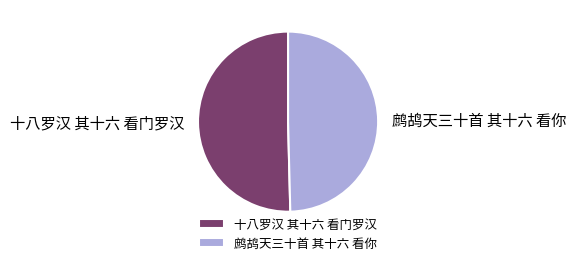

Which slice is the largest?

十八罗汉 其十六 看门罗汉